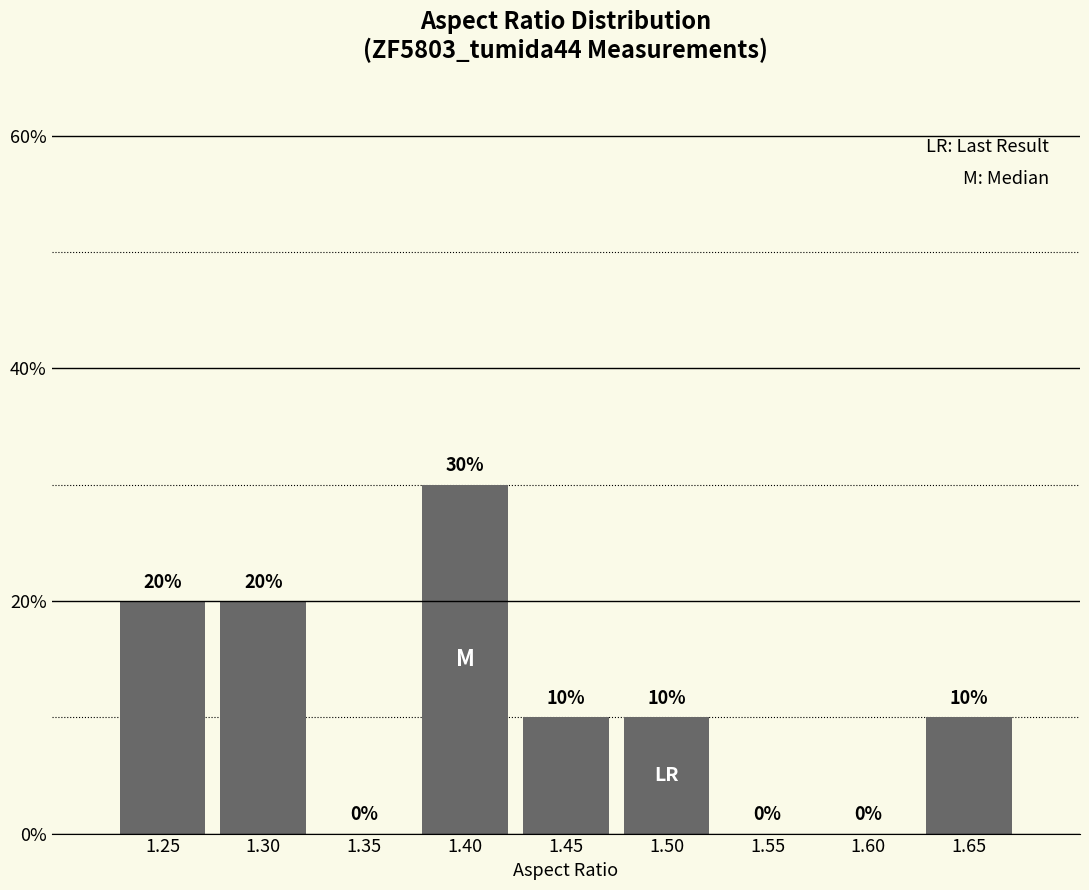

Reading left to right, transcribe all the data shown in this chart.

1.25=20	1.30=20	1.35=0	1.40=30	1.45=10	1.50=10	1.55=0	1.60=0	1.65=10